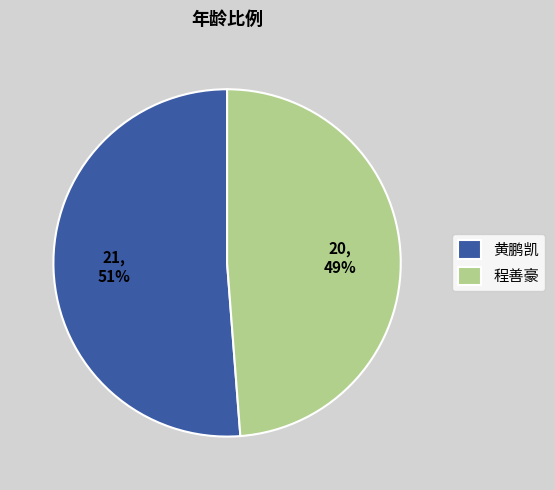

True or false: 程善豪 accounts for 49% of the total.

True